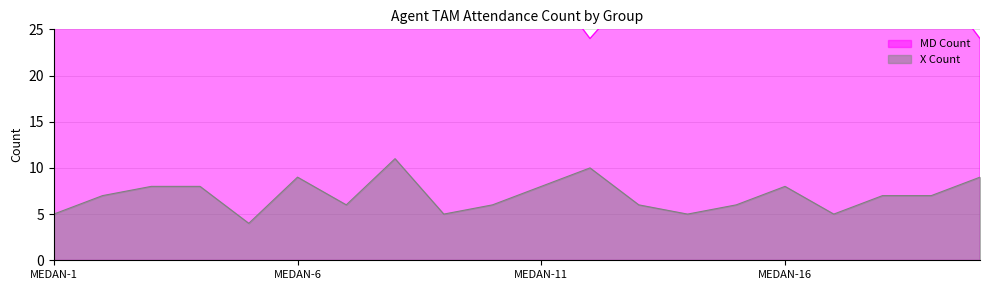

What is the minimum value for X Count?

4